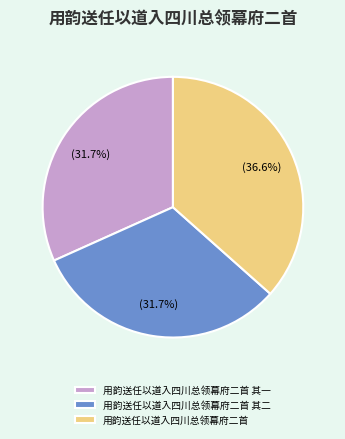

Is there a majority slice in this chart?

No